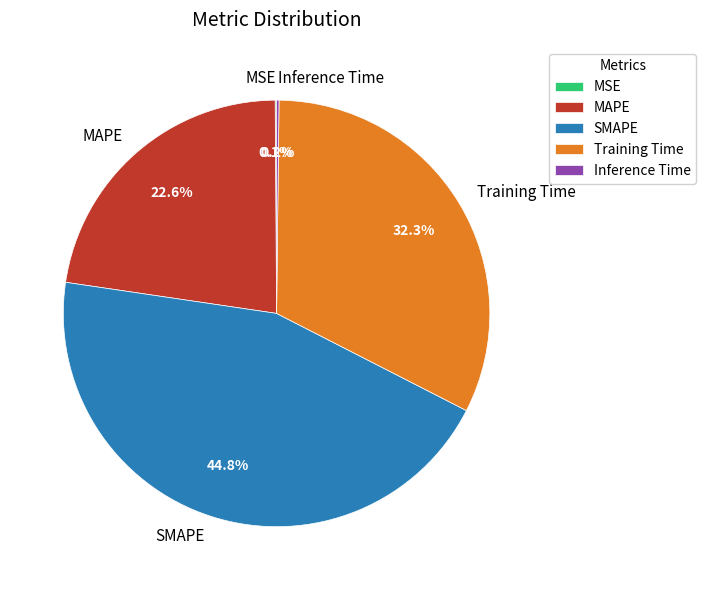

Is there a majority slice in this chart?

No